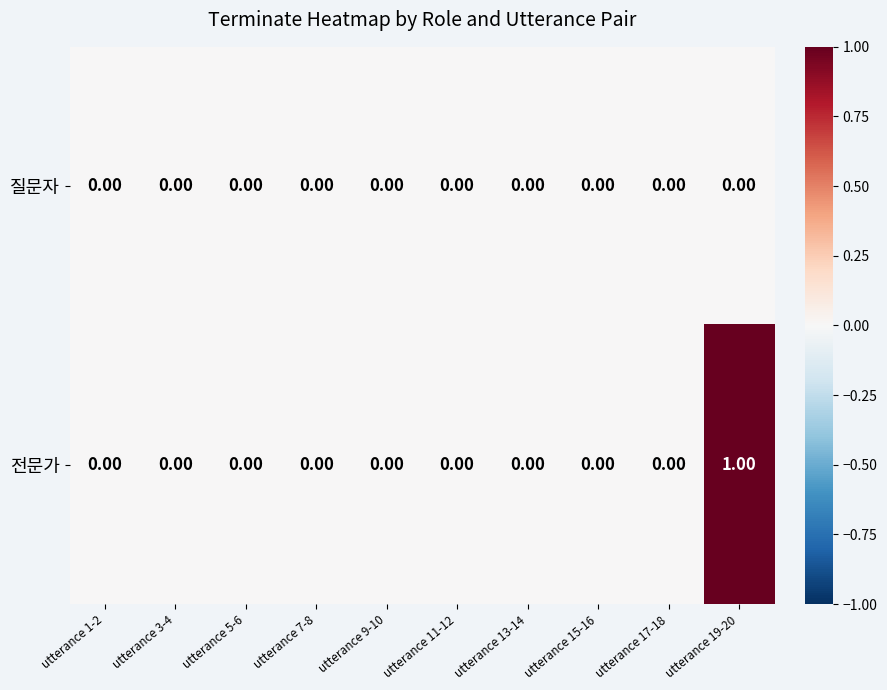

Rank the series by their maximum value, from lowest to highest.

질문자, 전문가